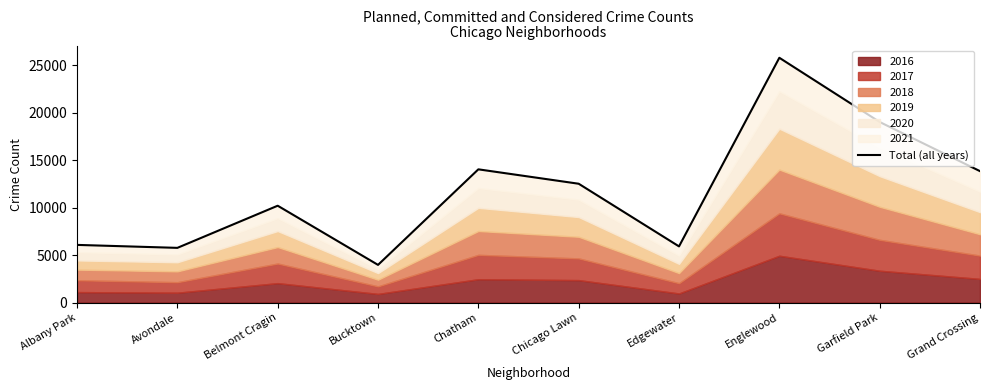

At which category does the data reach its first local peak?

Belmont Cragin